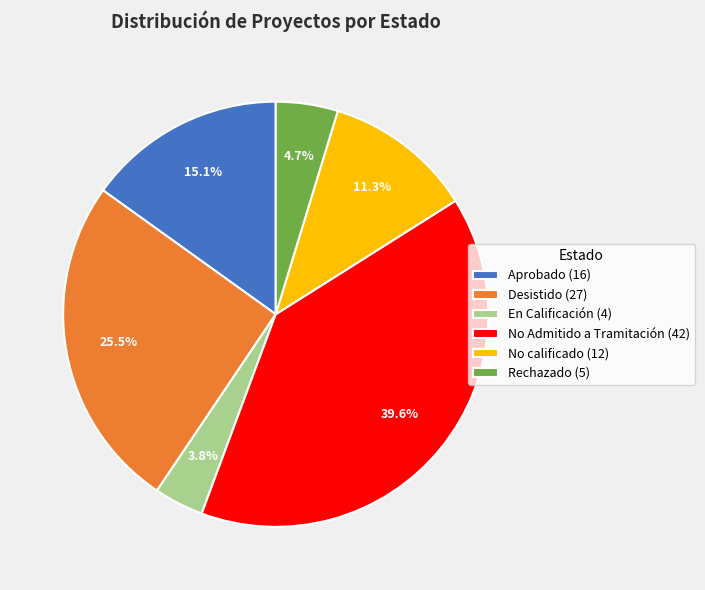

Is there a majority slice in this chart?

No